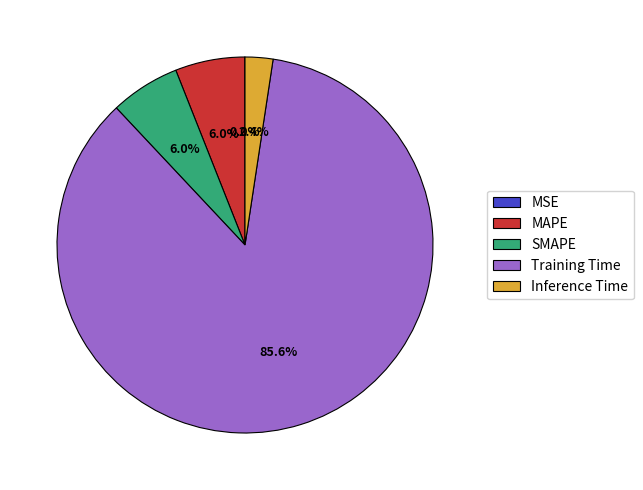

Combined, do Inference Time and Training Time account for over 50%?

Yes